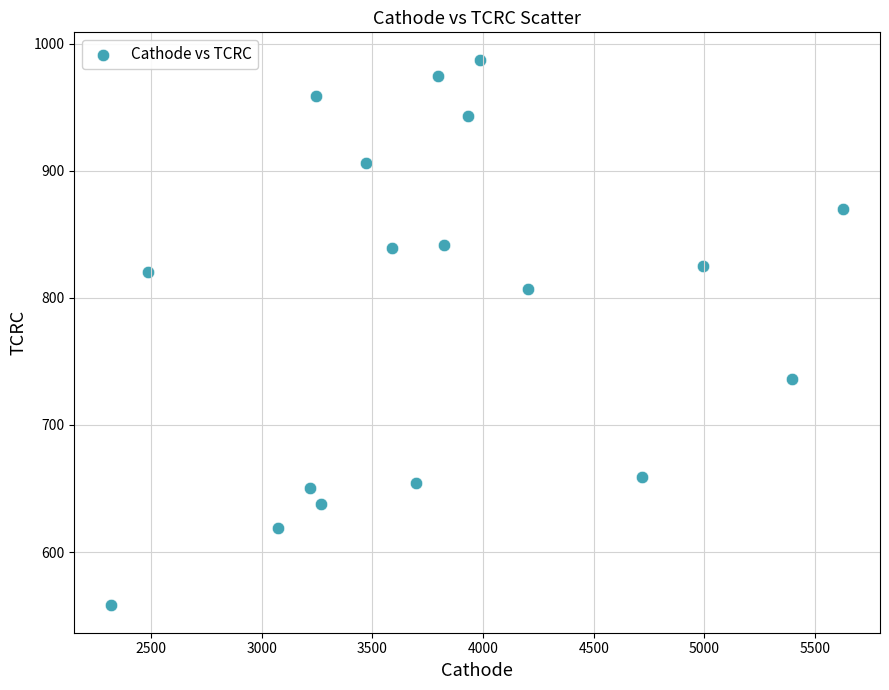

What is the range of X values (max minus min)?

3309.9